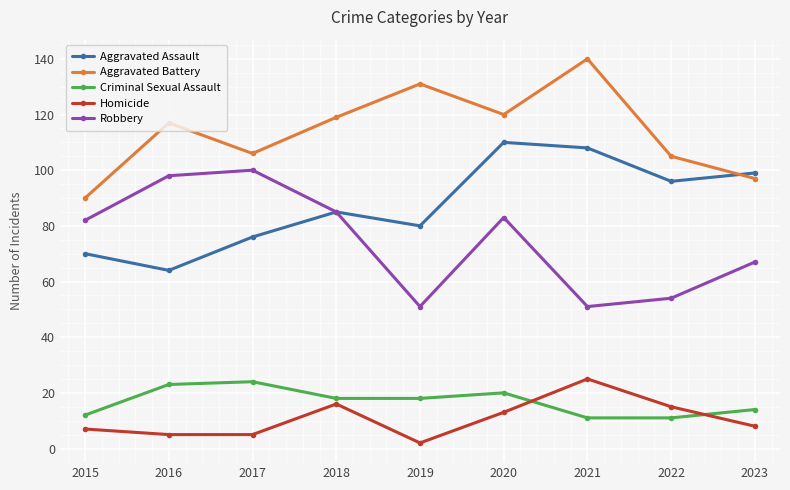

At which label does Criminal Sexual Assault first exceed 18?

2016